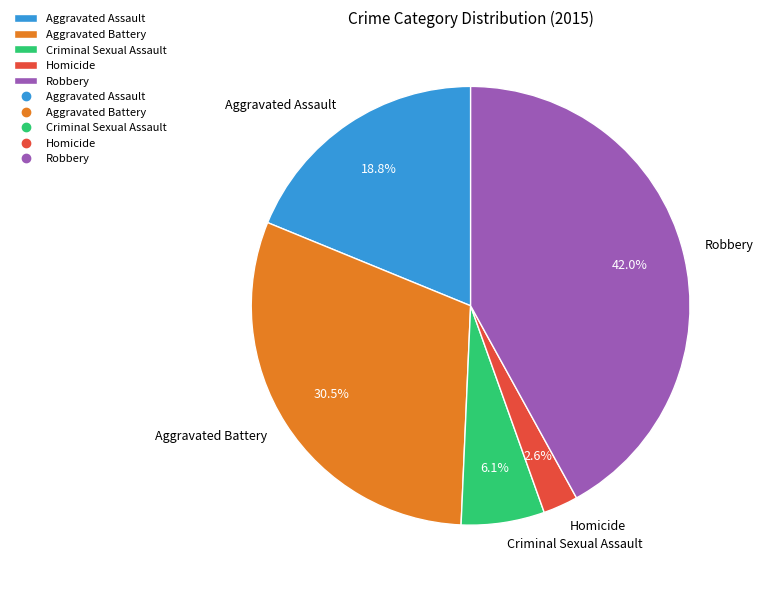

True or false: Aggravated Assault accounts for 19% of the total.

True